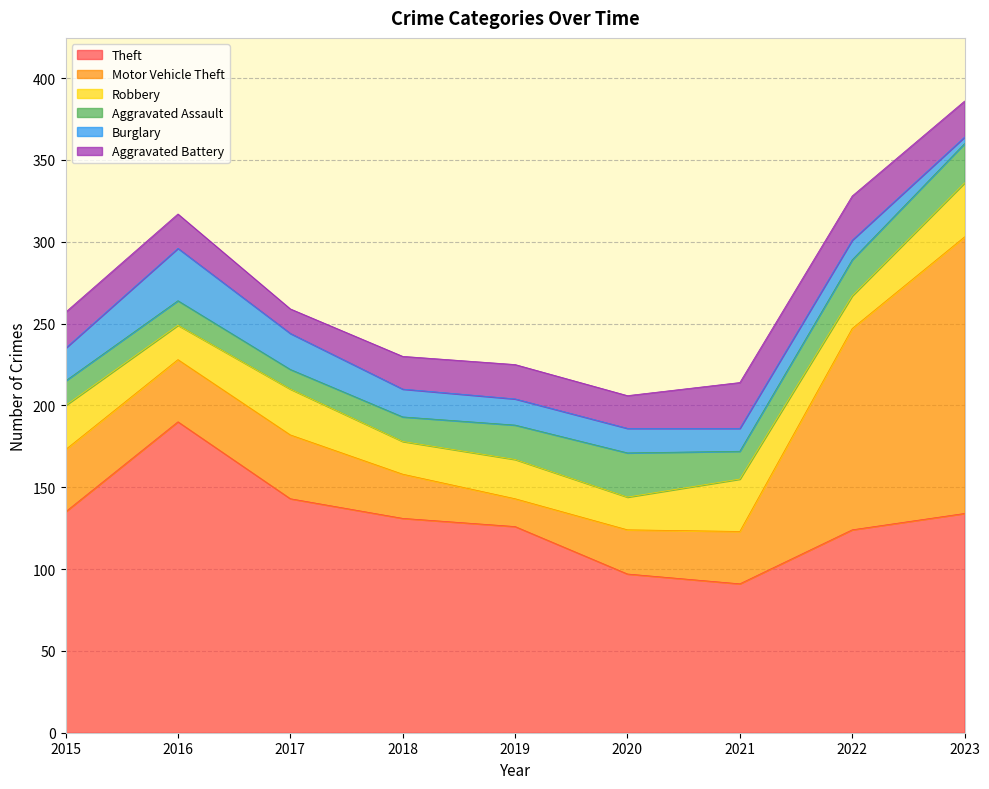

Is it true that Aggravated Battery equals 4 at 2019?

False